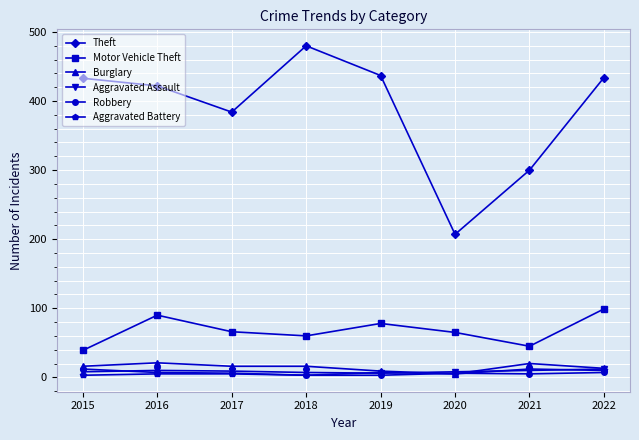

The Aggravated Battery series shows 12 at 2021. True or false?

True